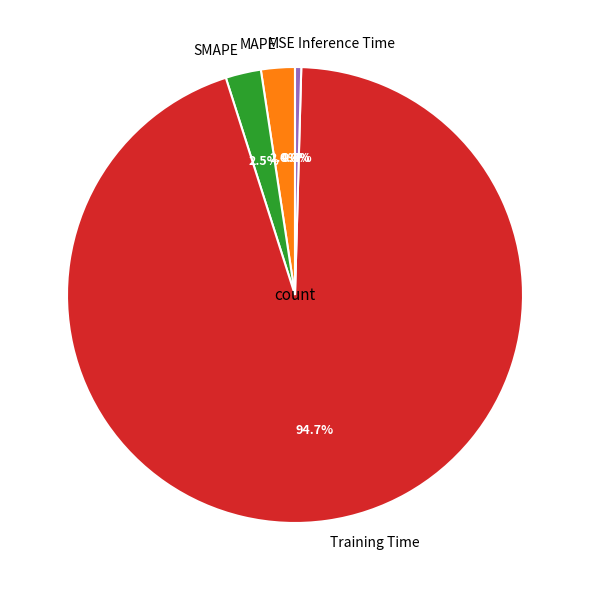

Which category has the biggest portion of the pie?

Training Time